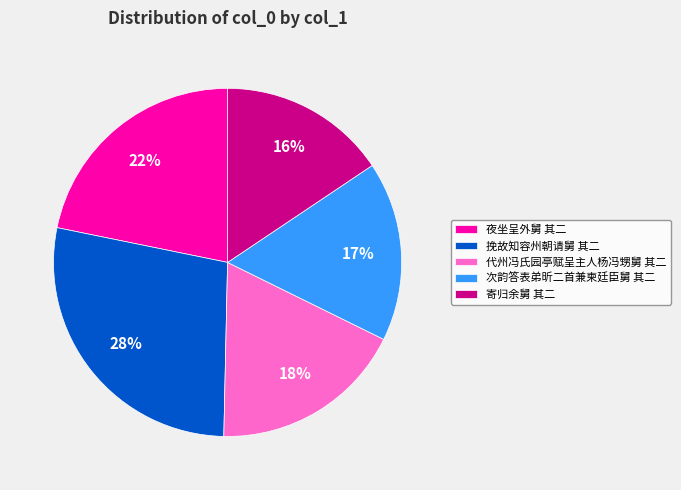

Which category has the biggest portion of the pie?

挽故知容州朝请舅 其二